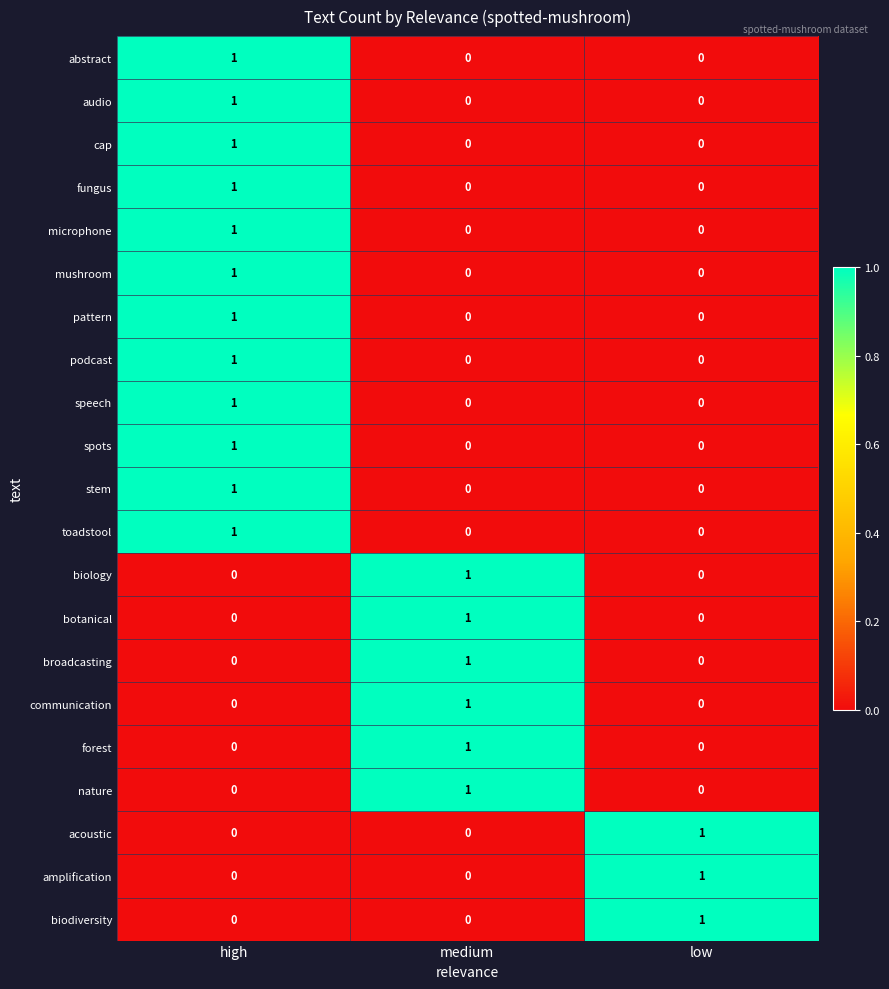

Count the number of data series in this chart.

21